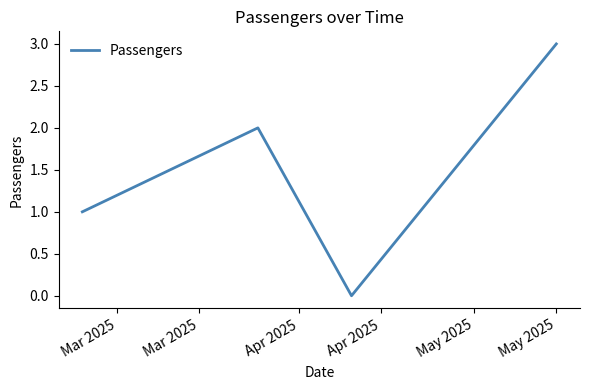

What is the difference between the maximum and minimum values?

3